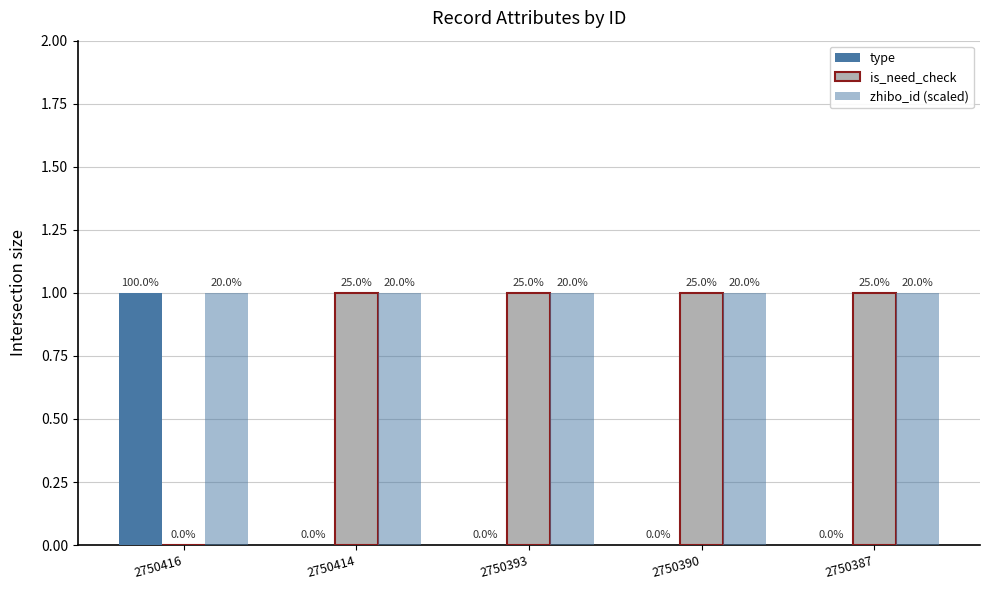

Reading left to right, transcribe all the data shown in this chart.

type: 2750416=1	2750414=0	2750393=0	2750390=0	2750387=0
is_need_check: 2750416=0	2750414=1	2750393=1	2750390=1	2750387=1
zhibo_id (scaled): 2750416=1	2750414=1	2750393=1	2750390=1	2750387=1